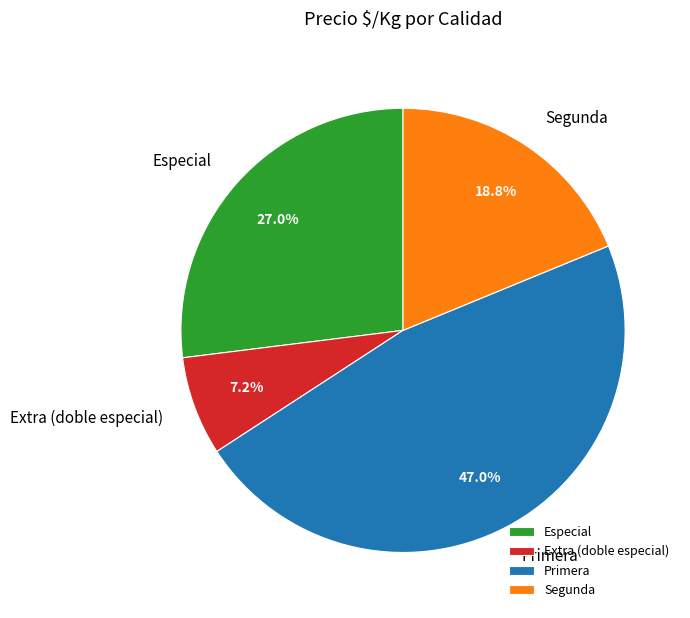

What is the total percentage of Segunda and Primera?

65.8%